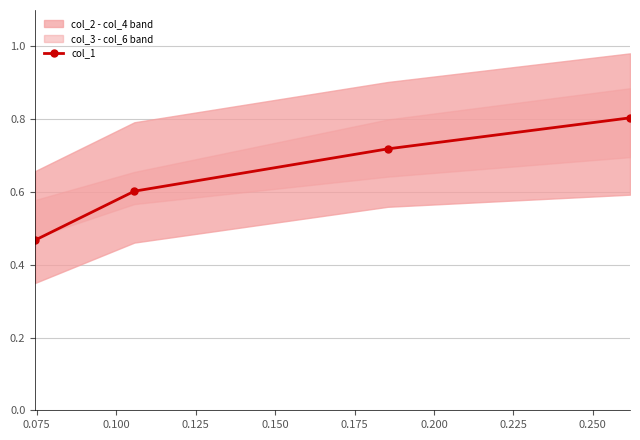

True or false: col_1 has more than 0 points higher than both neighbors.

False